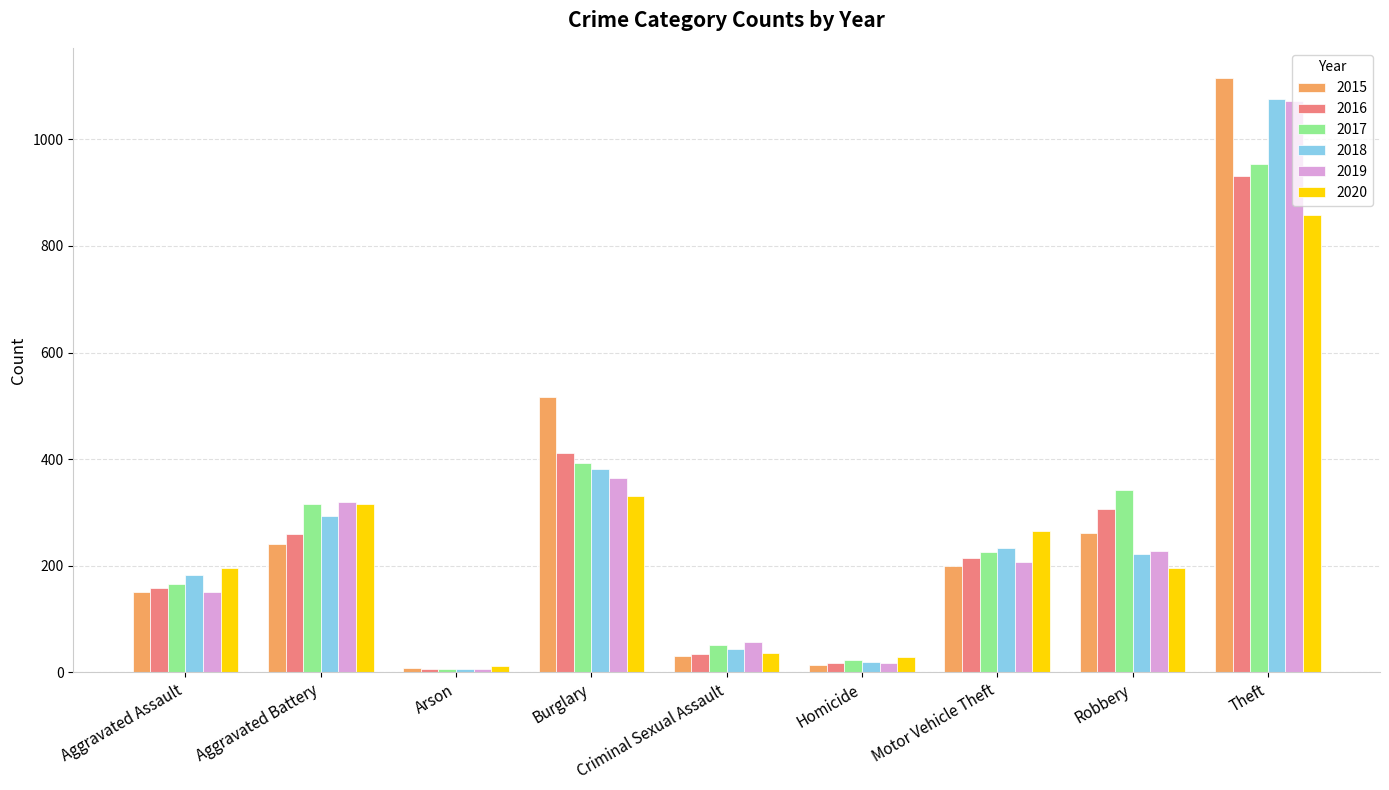

Which category has the highest value in the 2017 series?

Theft